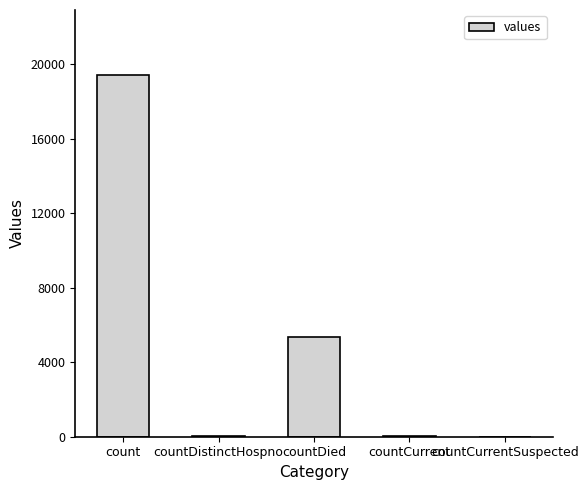

At which category does the chart reach its peak across all series?

count